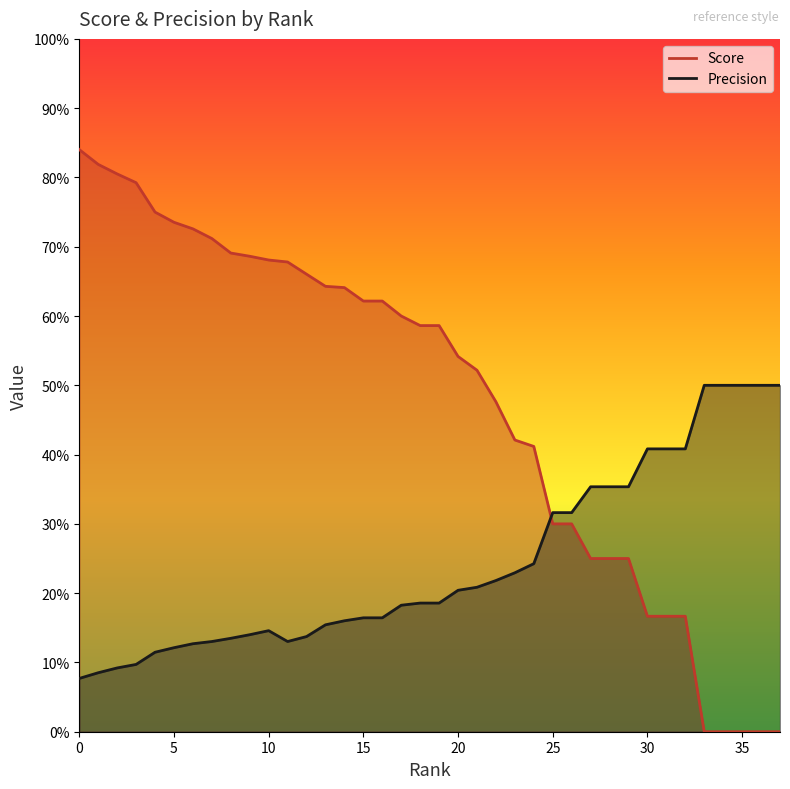

How many times do Score and Precision cross each other?

1